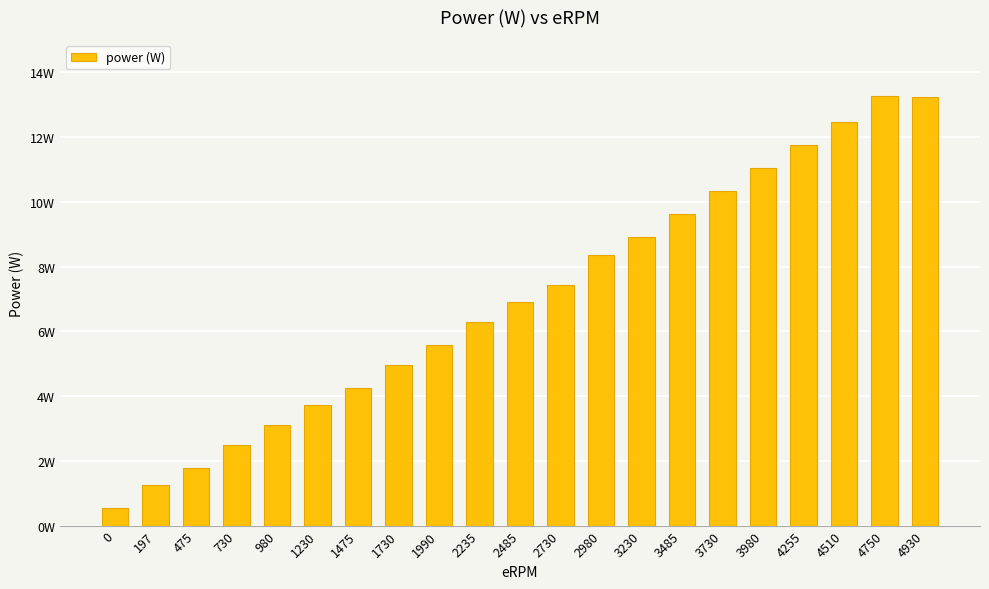

Rank the categories by value from lowest to highest.

0, 197, 475, 730, 980, 1230, 1475, 1730, 1990, 2235, 2485, 2730, 2980, 3230, 3485, 3730, 3980, 4255, 4510, 4930, 4750